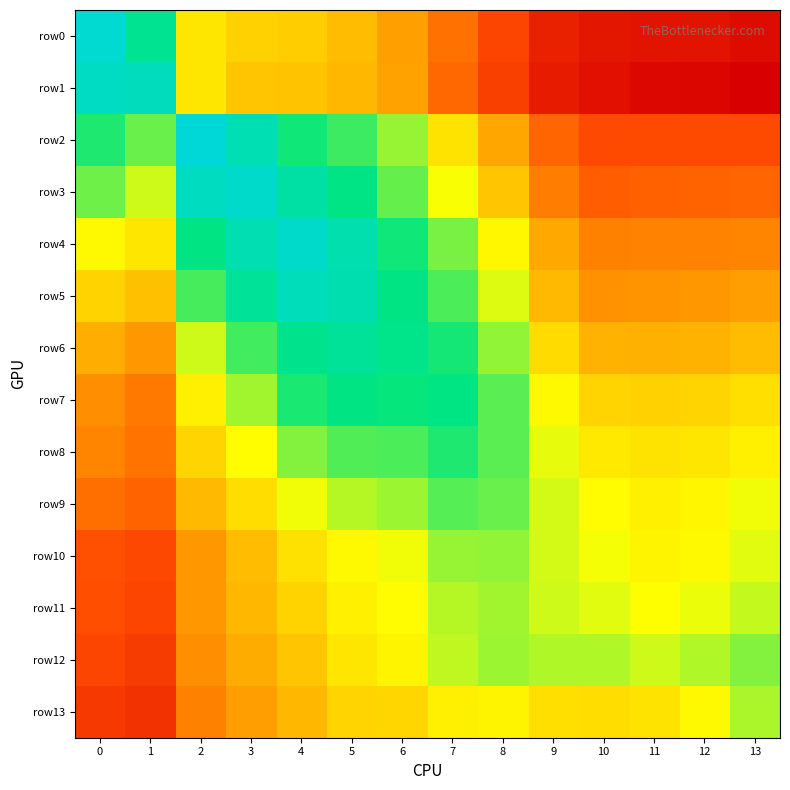

Between 1 and 3, which series saw the biggest shift?

row1